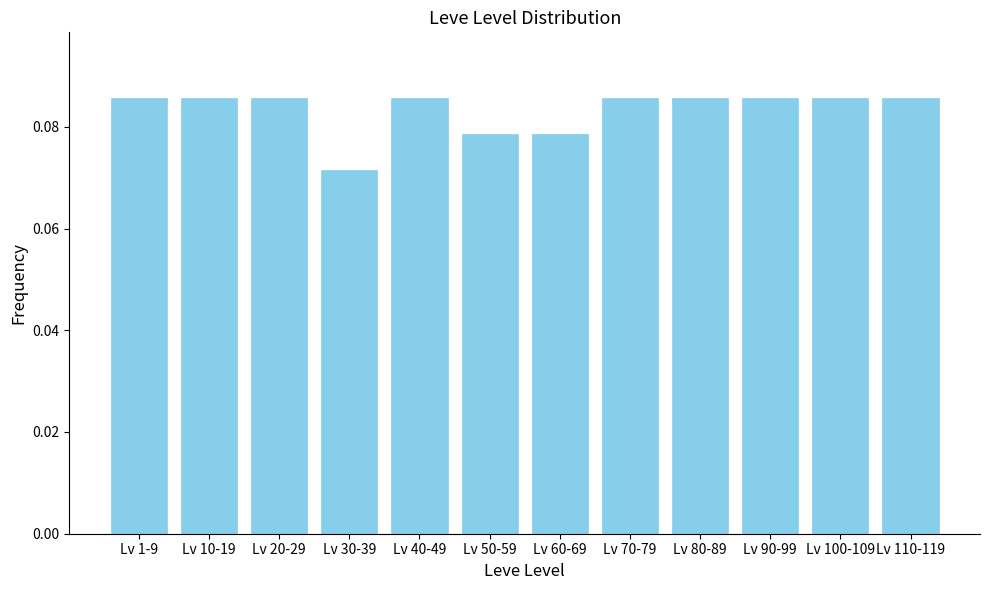

Which has a higher value, Lv 100-109 or Lv 30-39?

Lv 100-109